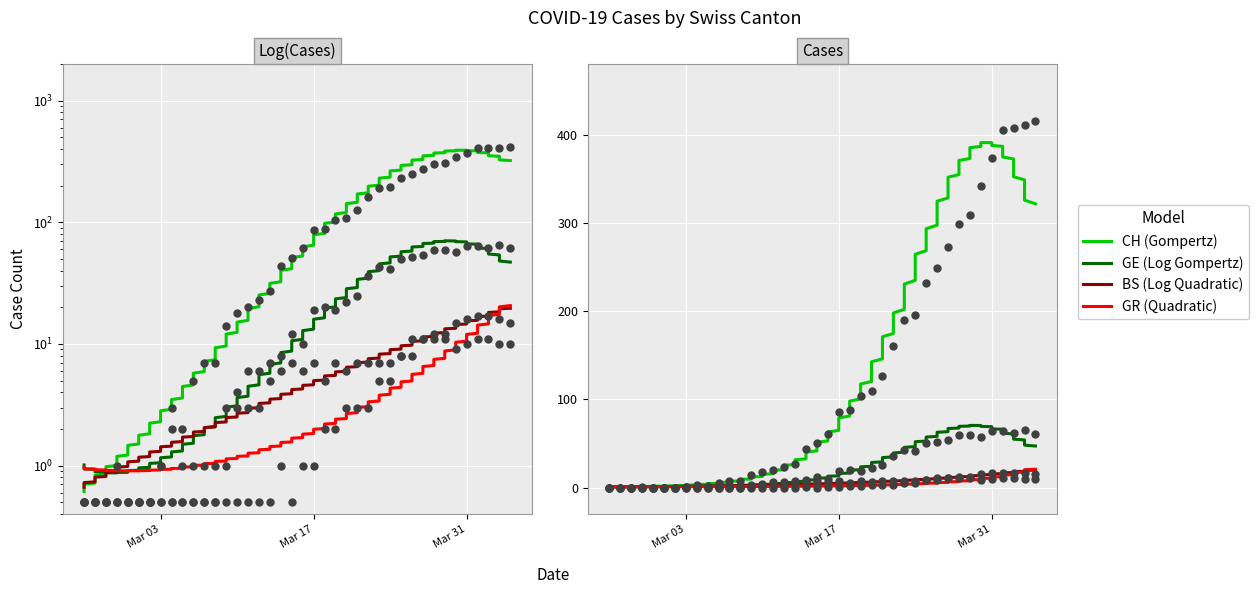

Which series reaches the maximum Y coordinate?

CH